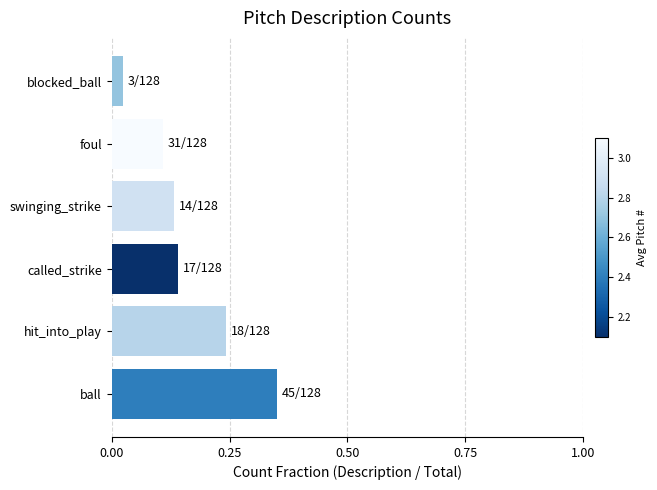

The value at swinging_strike is 0.2. True or false?

False